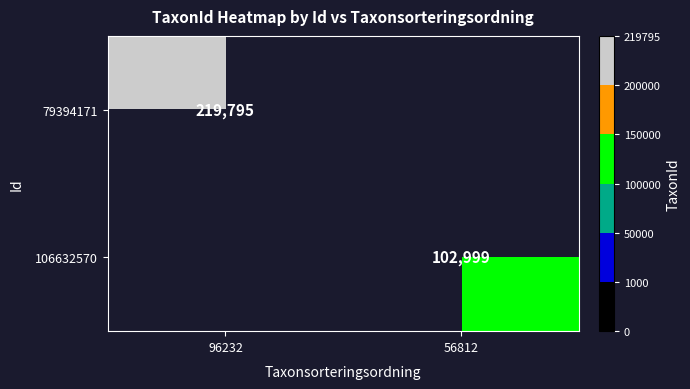

The value of 79394171 at 96232 is 219795. True or false?

True